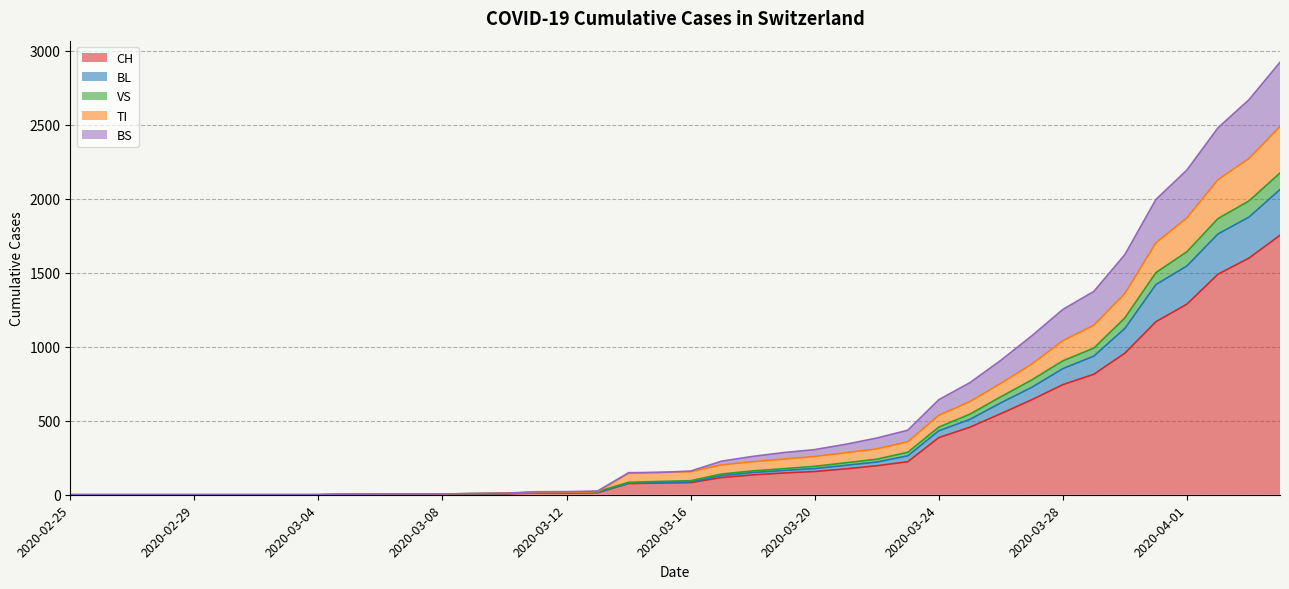

Read the CH value at 2020-03-23.

223